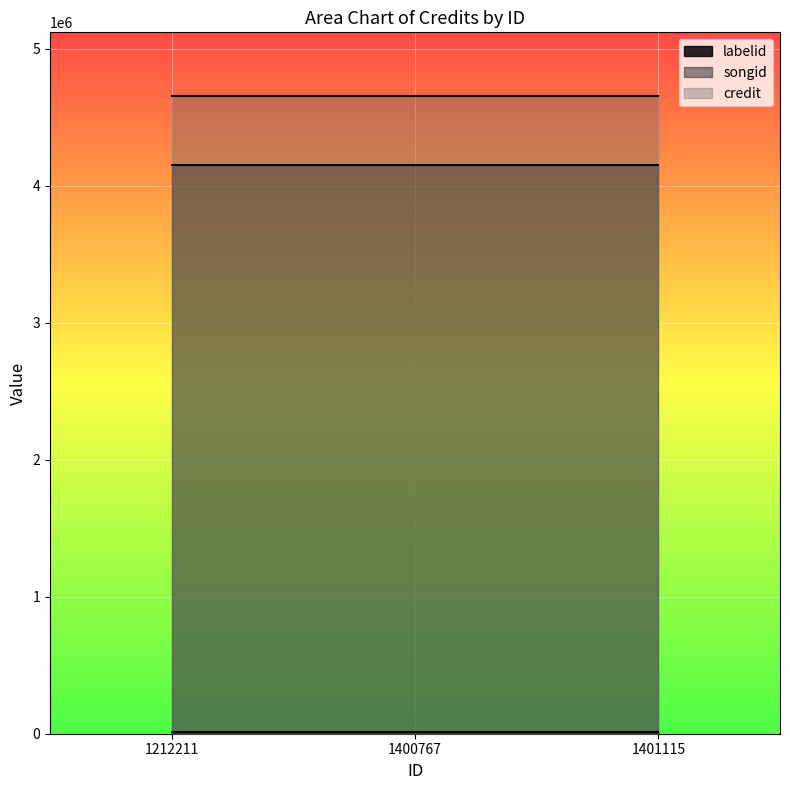

Is it true that credit equals 1171085 at 1212211?

False